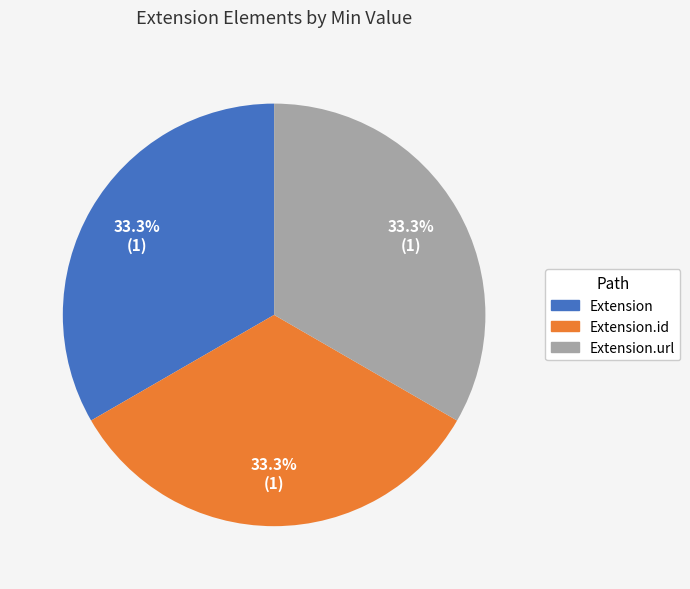

Is there any slice that represents more than half of the pie?

No